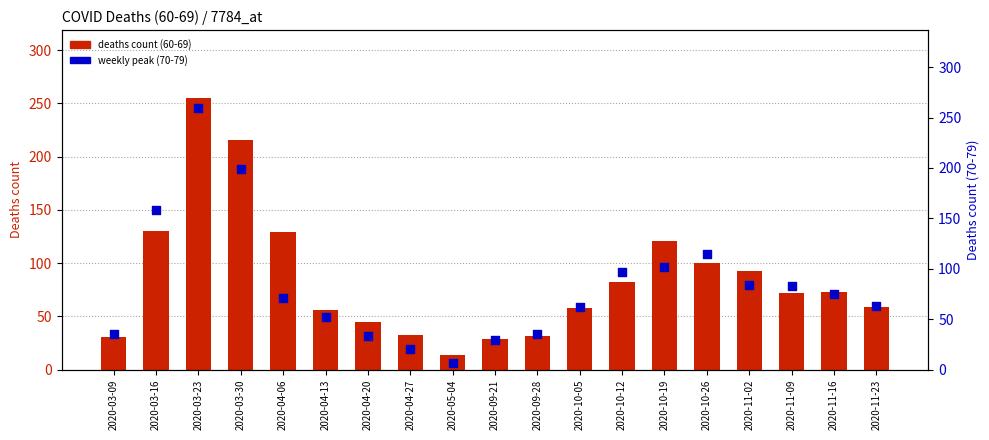

Which series contains the lowest Y value?

weekly peak (70-79)